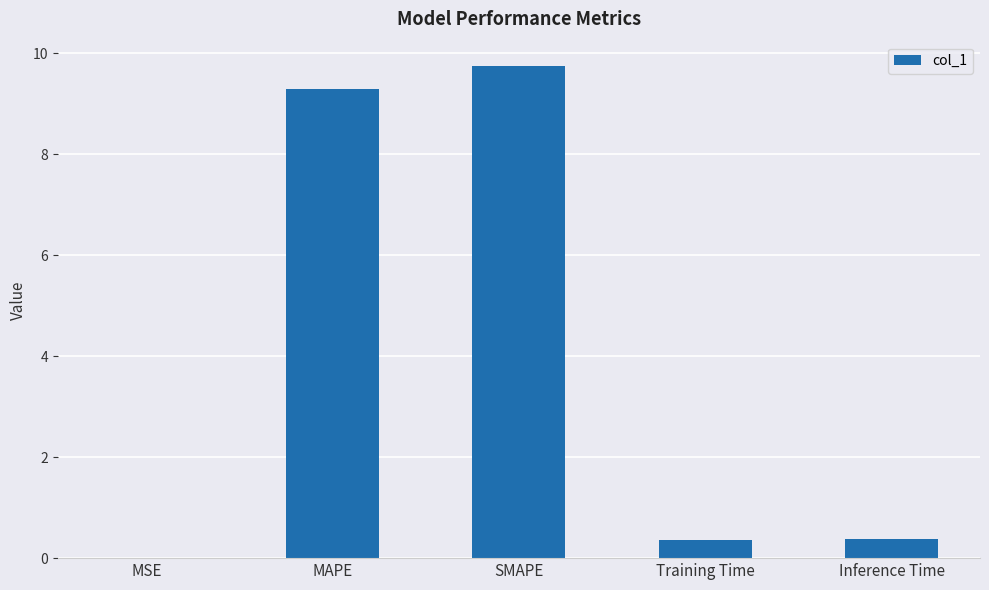

Read the value at Training Time.

0.4